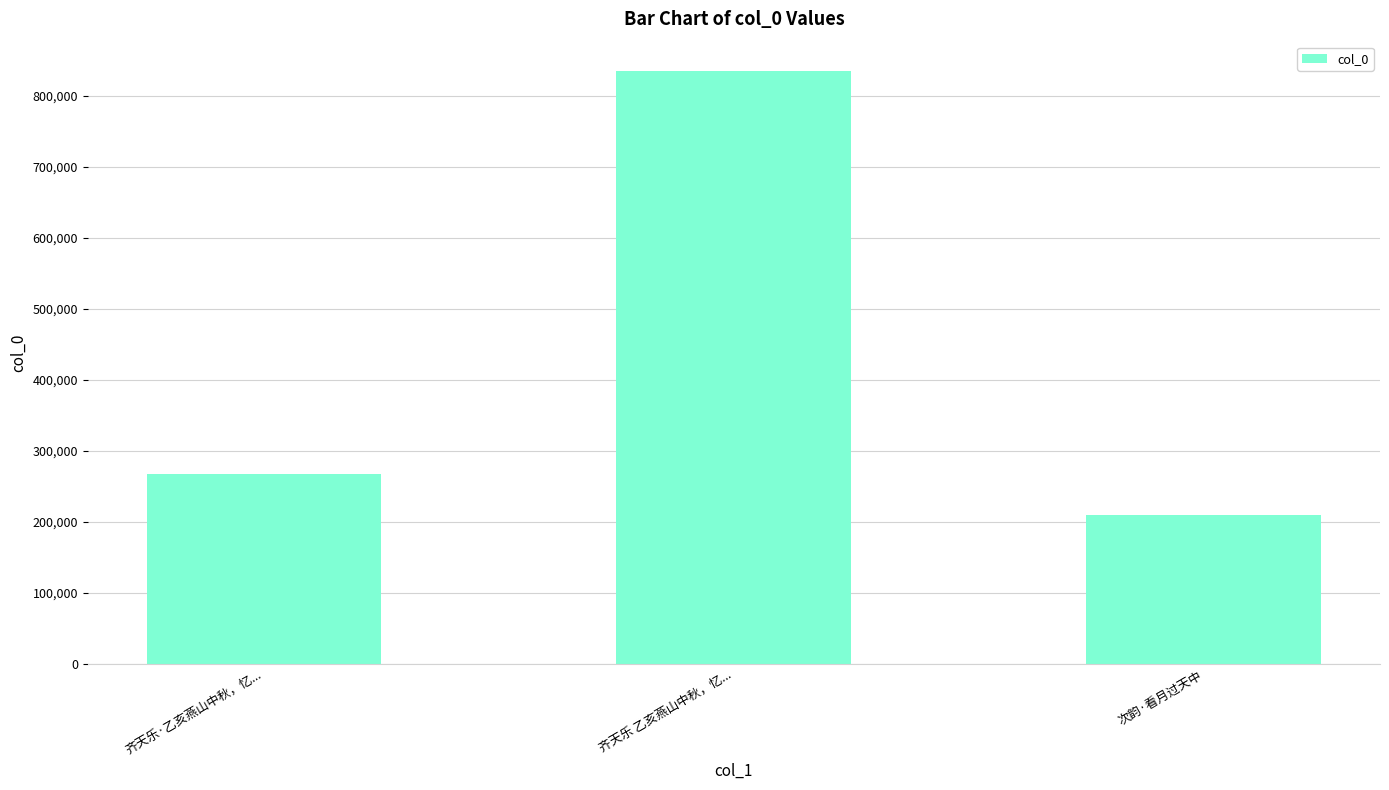

What is the value of the 2nd bar from the left?

834918